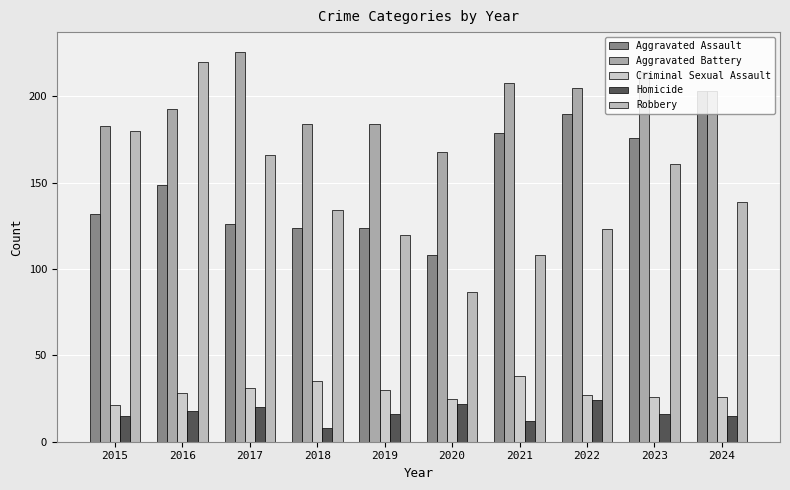

At 2023, list the series in order from largest to smallest.

Aggravated Battery, Aggravated Assault, Robbery, Criminal Sexual Assault, Homicide